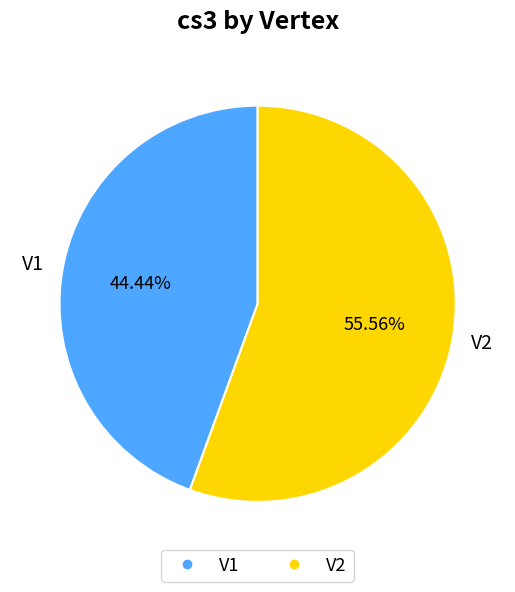

The V1 slice represents 32% of the pie. True or false?

False